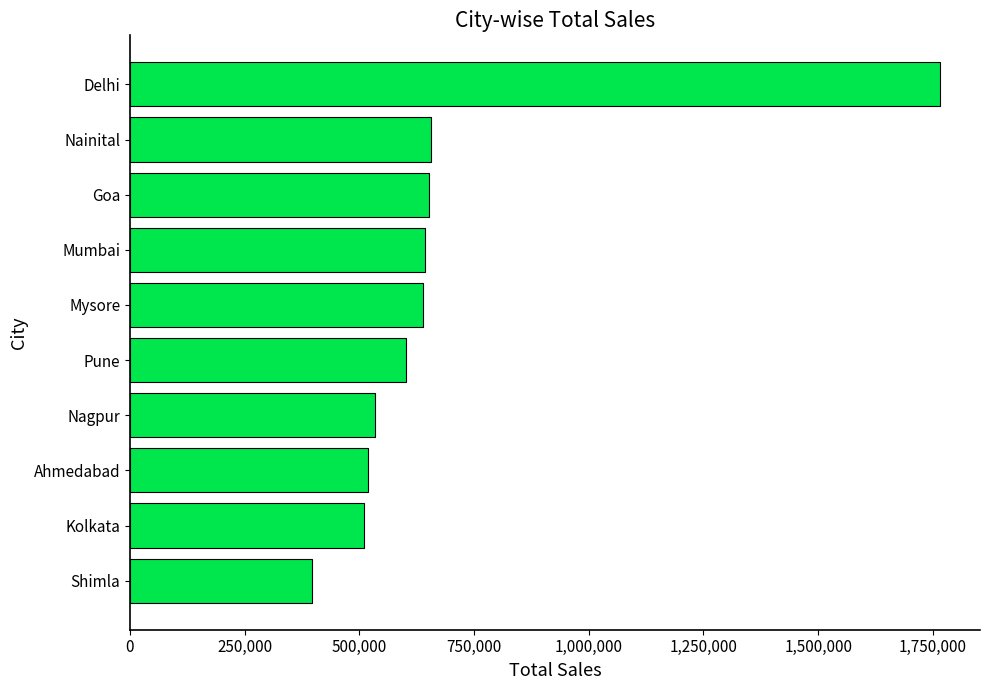

What is the minimum value shown in the chart?

396905